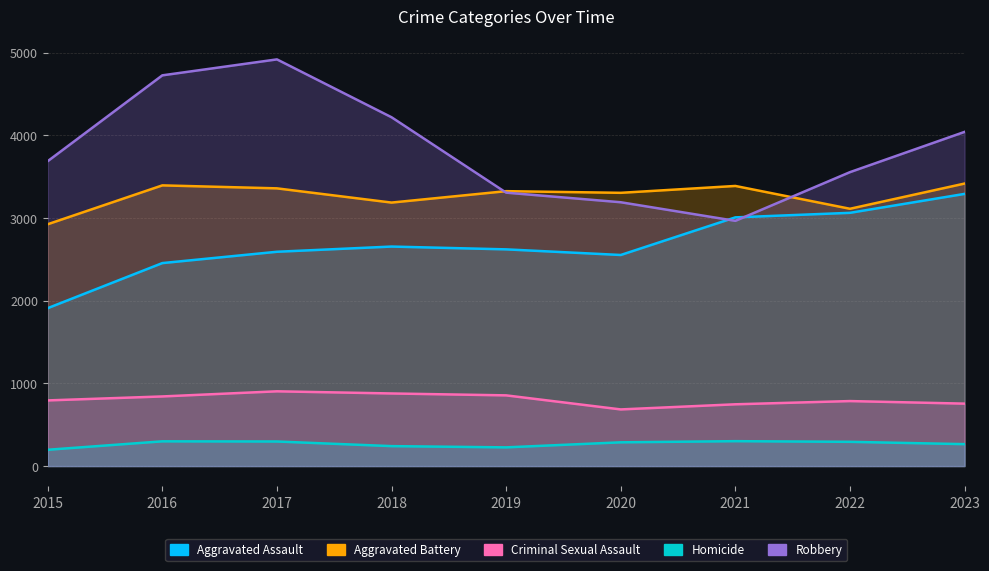

What are all the series names shown in the legend?

Aggravated Assault, Aggravated Battery, Criminal Sexual Assault, Homicide, Robbery